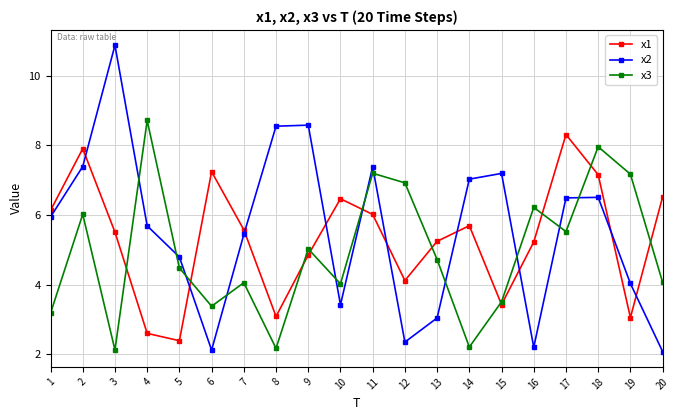

What is the total value across all series at 6?

12.7